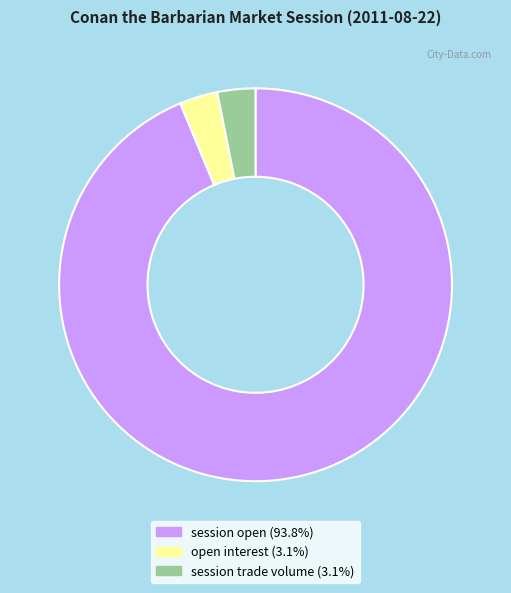

Does session open account for over 50% of the chart?

Yes